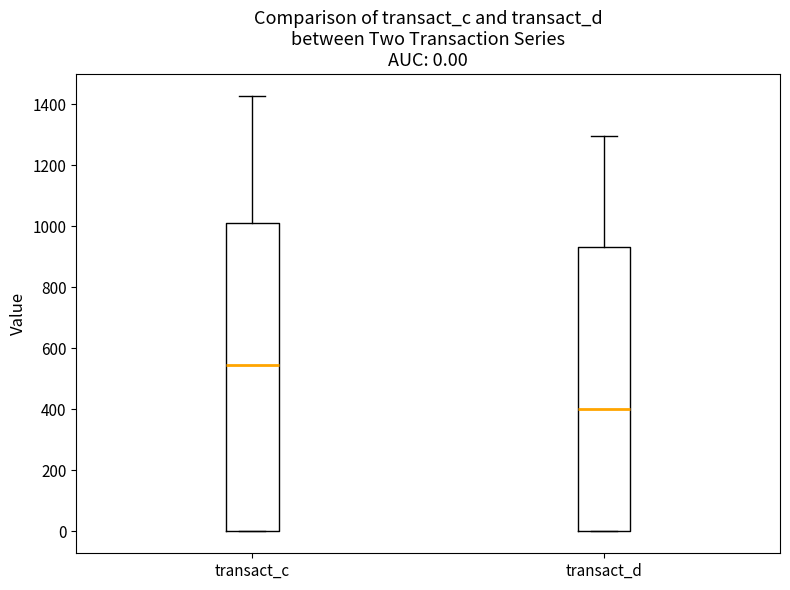

Which box is the tallest, from its lower edge to its upper edge?

transact_c